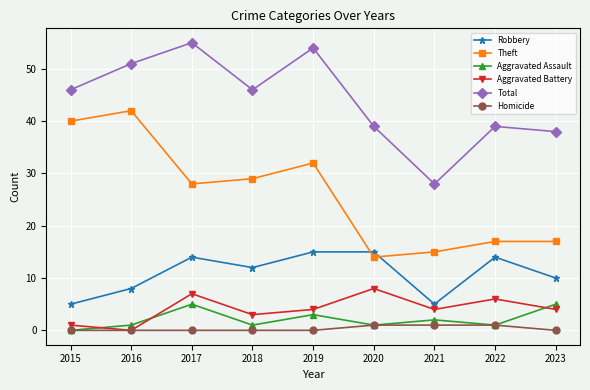

How many lines are shown in the chart?

6